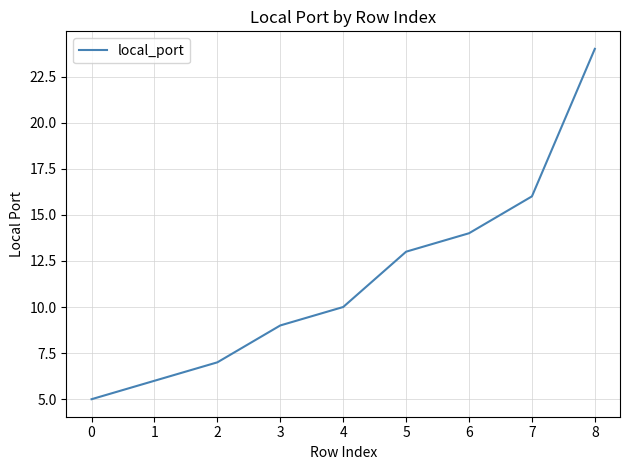

What is the greatest value displayed?

24